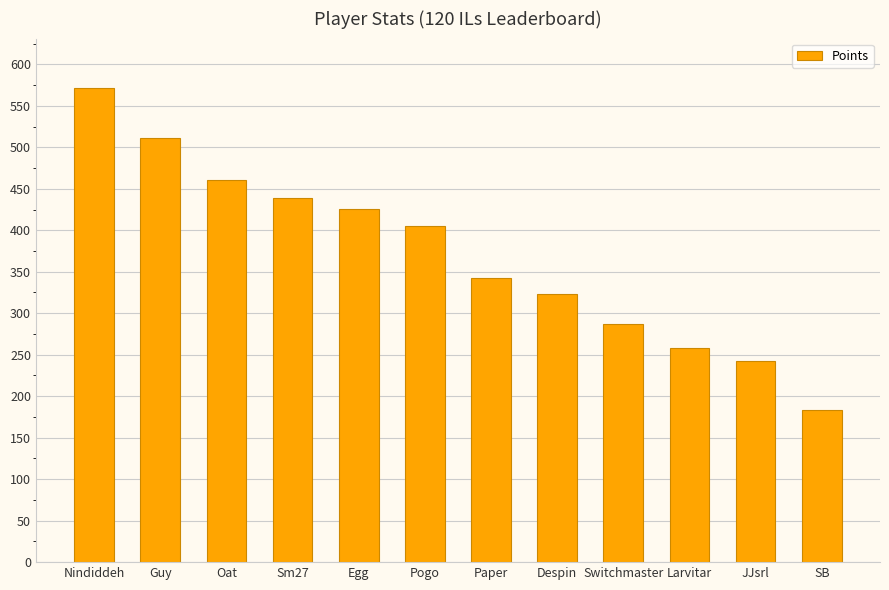

List the labels in order of value, largest first.

Nindiddeh, Guy, Oat, Sm27, Egg, Pogo, Paper, Despin, Switchmaster, Larvitar, JJsrl, SB